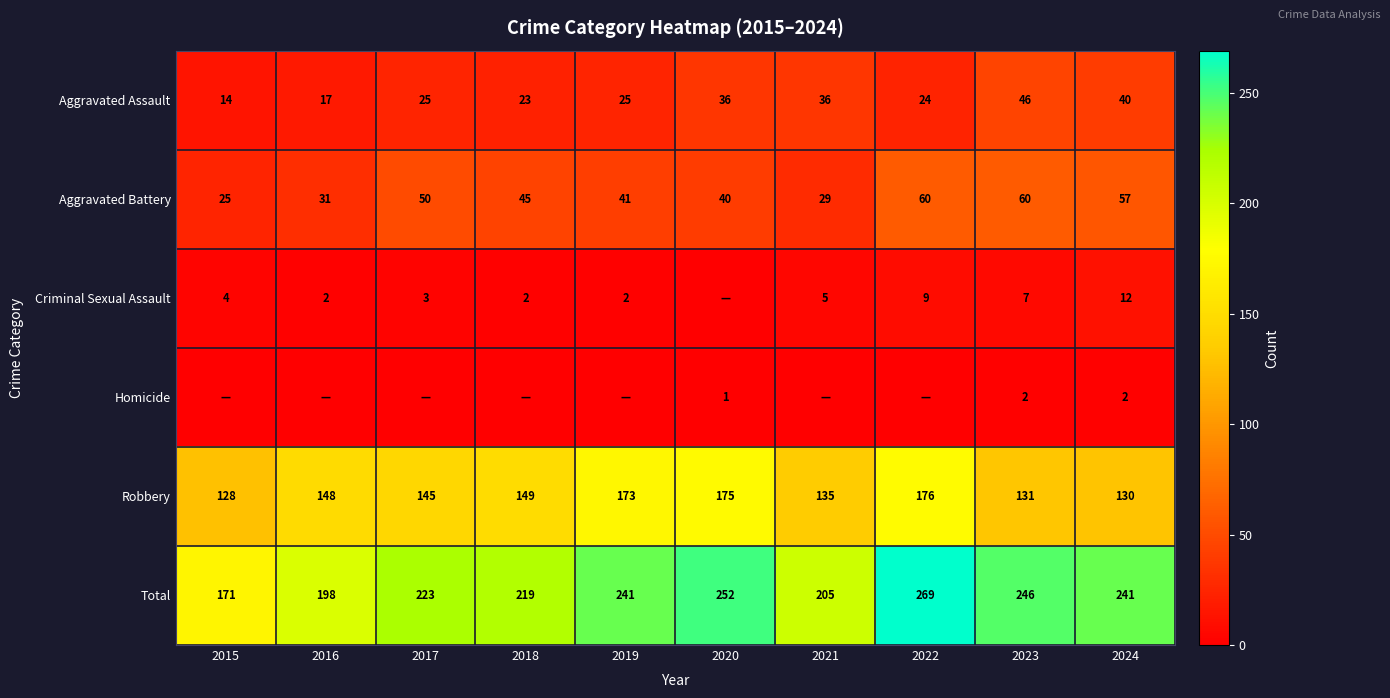

Read the Robbery value at 2016, to the nearest 5.

150